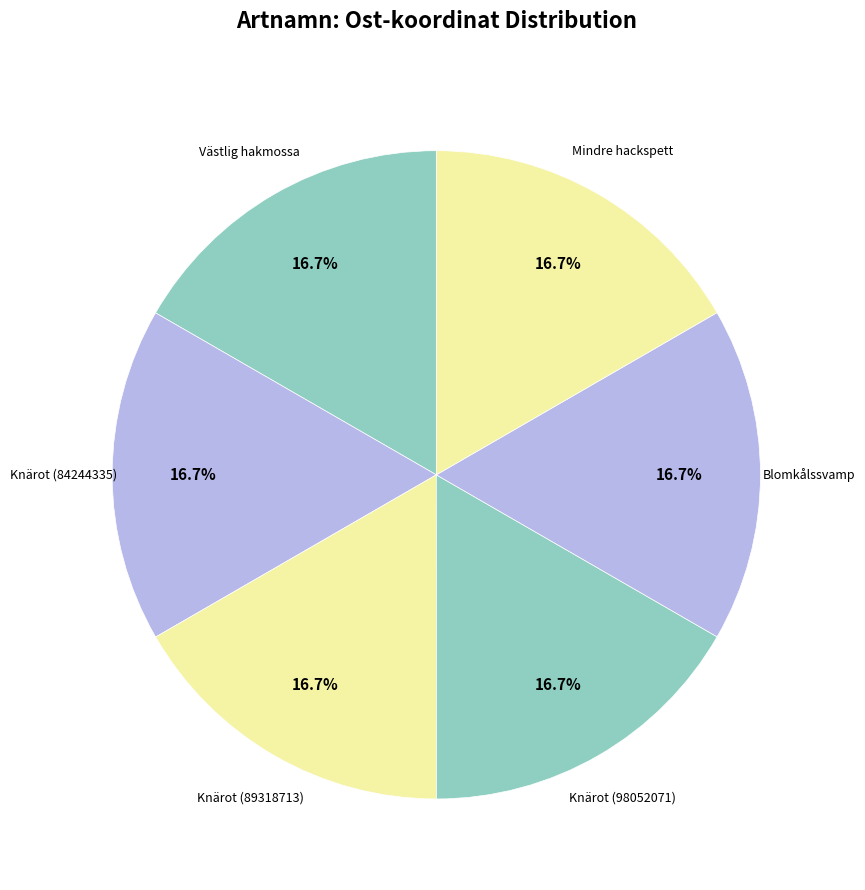

Count the number of slices in the pie.

6